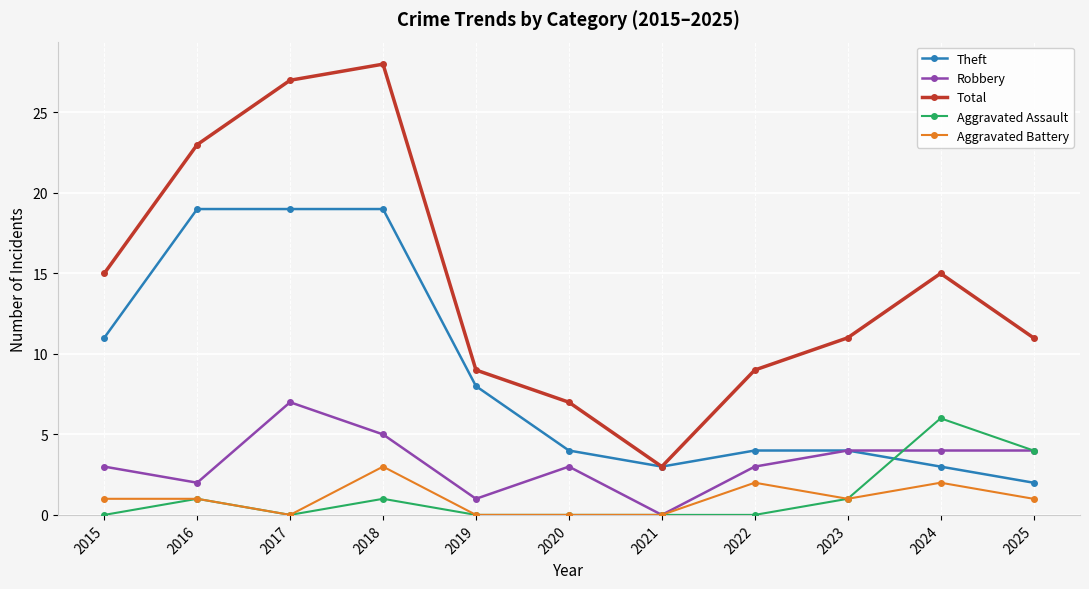

Is it true that Aggravated Battery equals 5 at 2018?

False